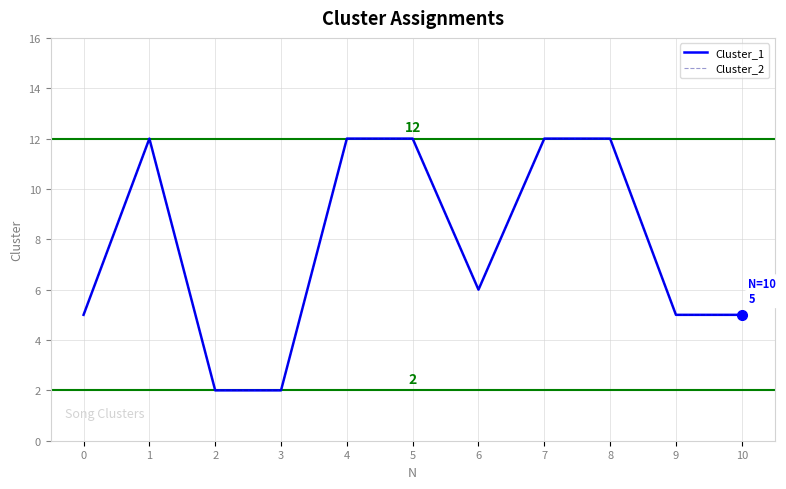

What is the value of the Cluster_1 point at the 10th from the left?

5